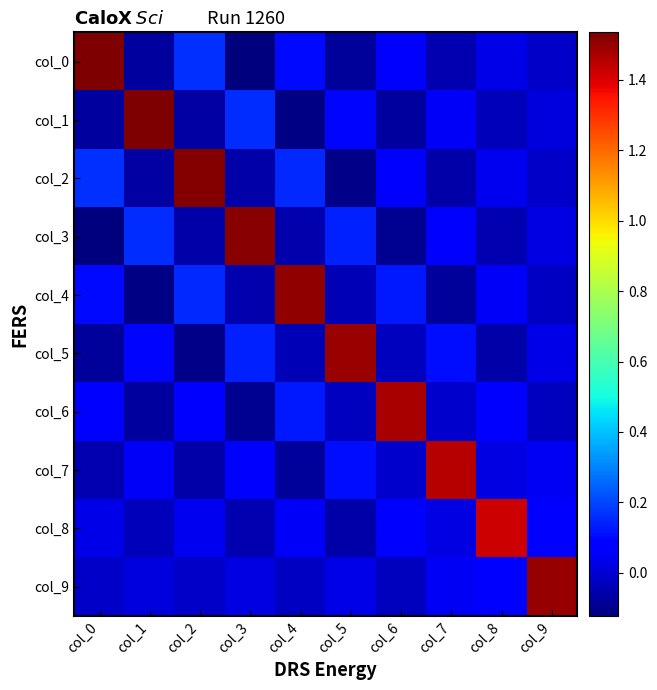

Which series changed the most between col_0 and col_8?

col_0